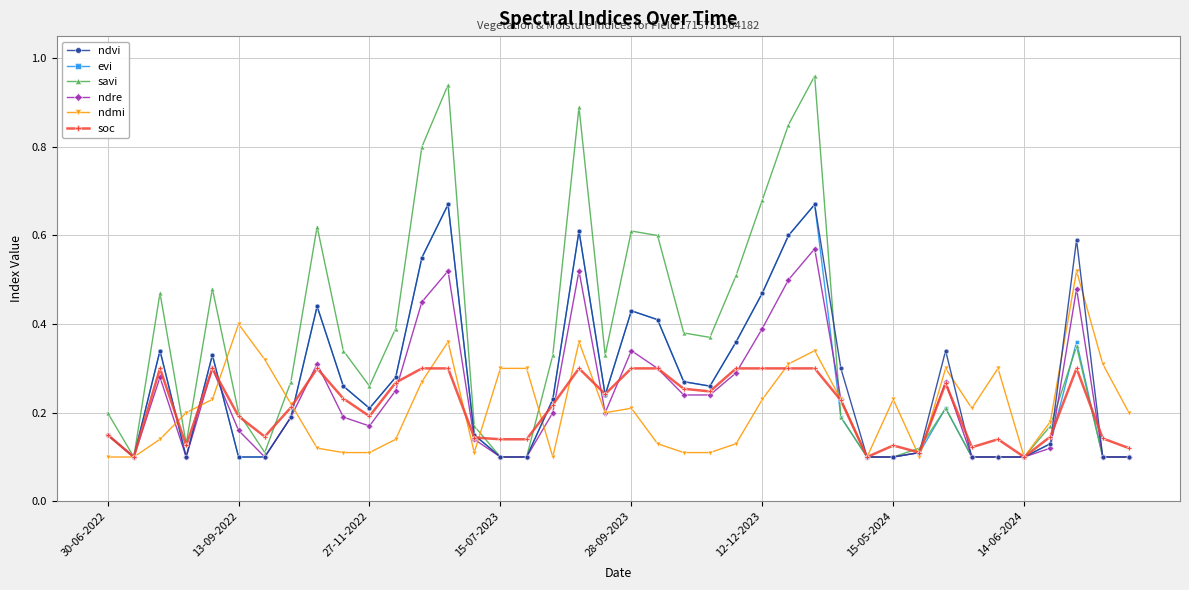

True or false: evi has more than 0 points higher than both neighbors.

True